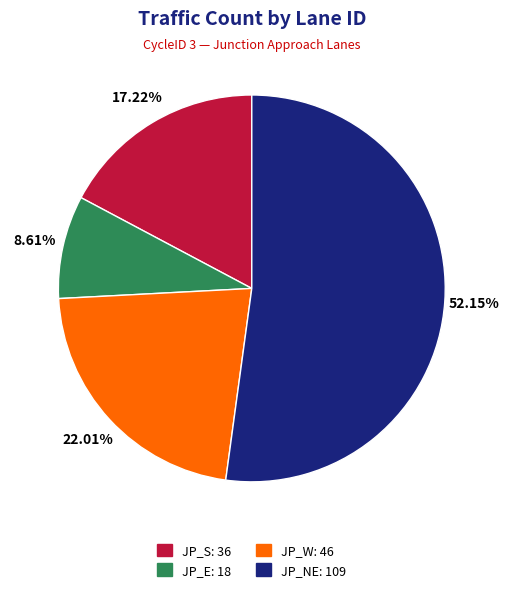

What is the smallest slice in the pie chart?

JP_E